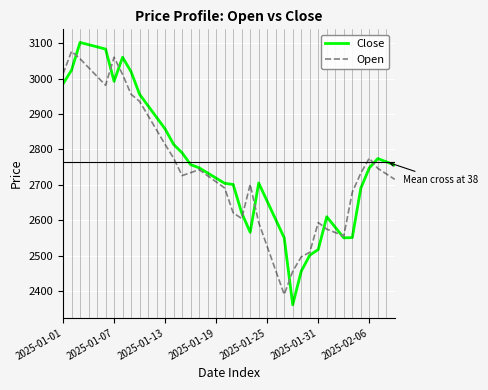

What is the minimum value shown in the chart?

2361.0